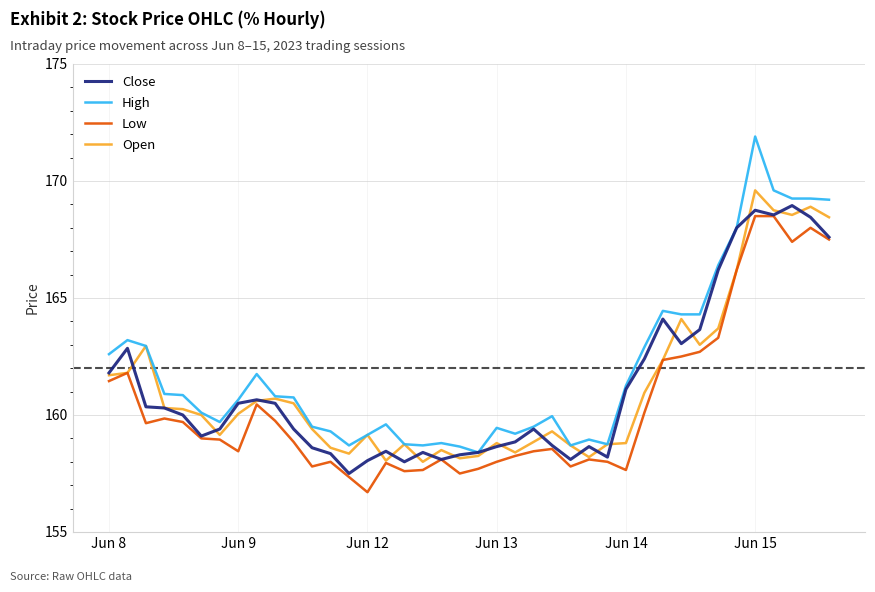

True or false: Low and High intersect in this chart.

False